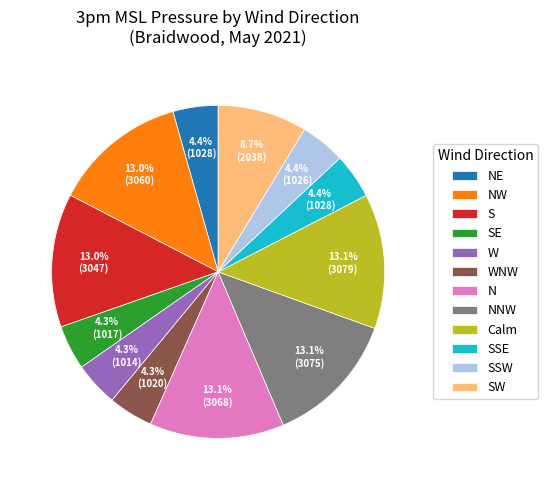

Is the sum of SW and Calm greater than half?

No